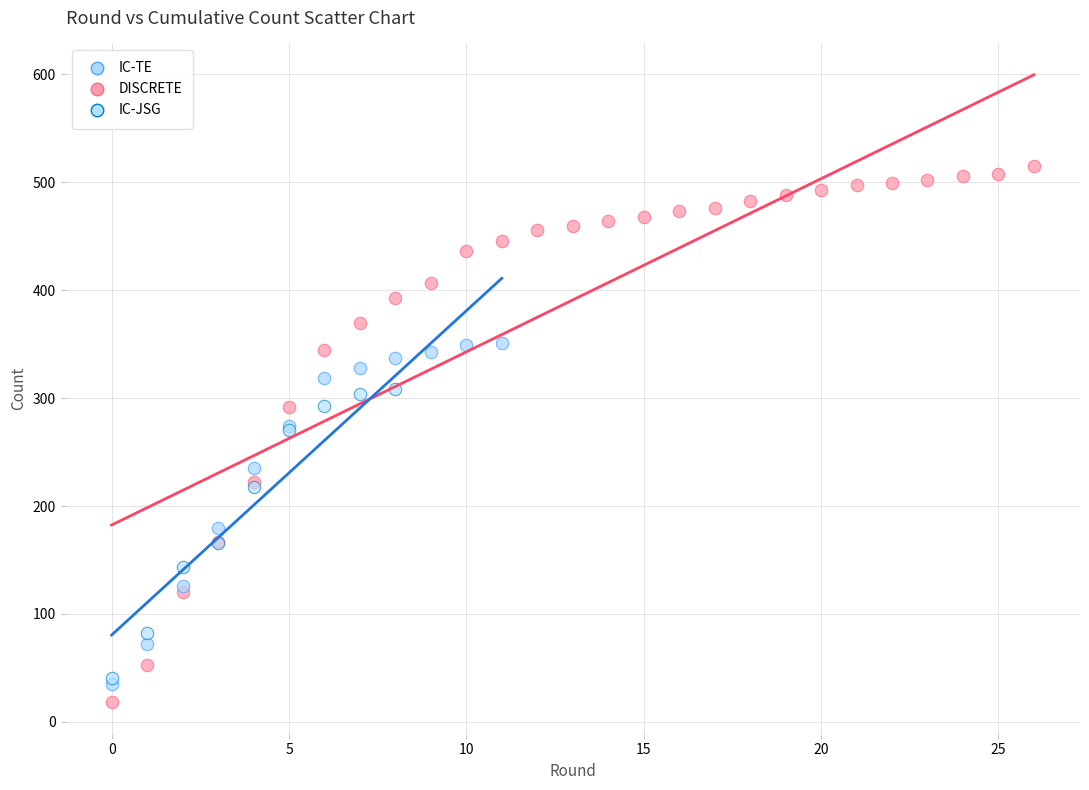

Which series contains the highest Y value?

DISCRETE